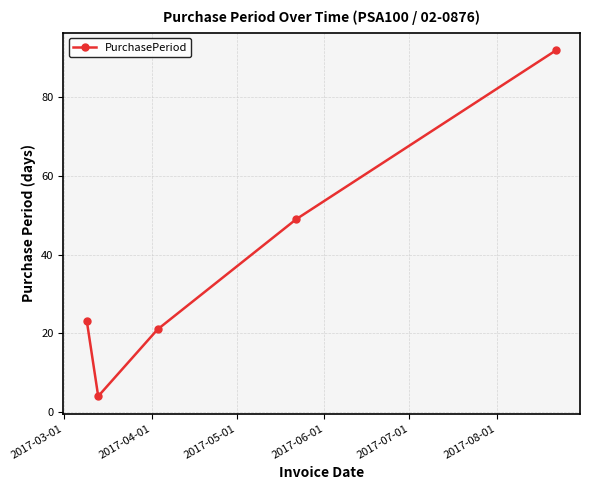

How many lines are shown in the chart?

1